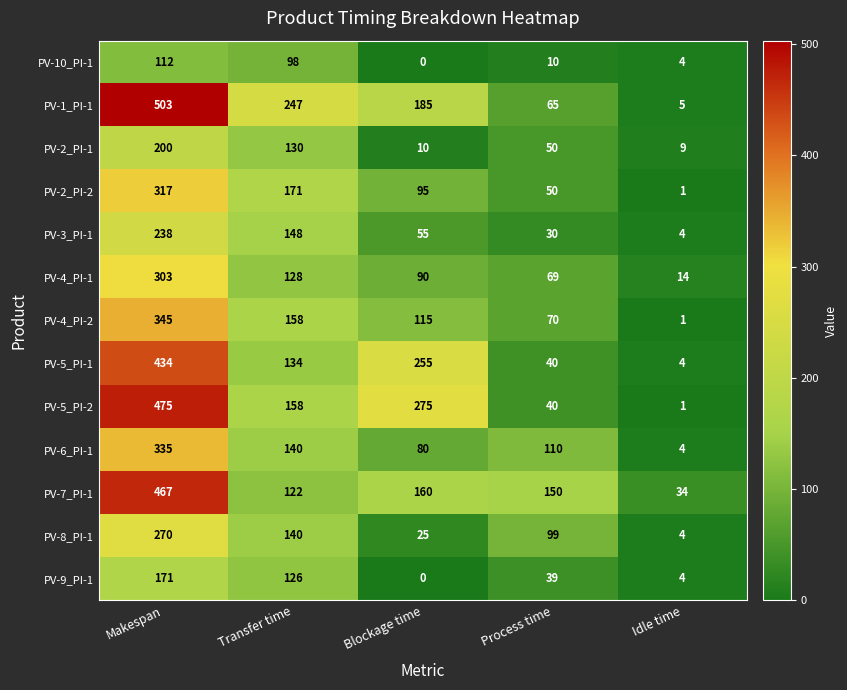

What is the difference between the maximum and minimum values in the PV-5_PI-1 series?

430